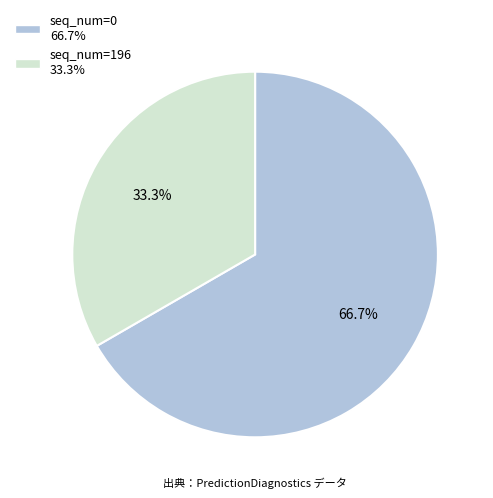

Combined, what portion of the pie is seq_num=0 and seq_num=196?

100.0%